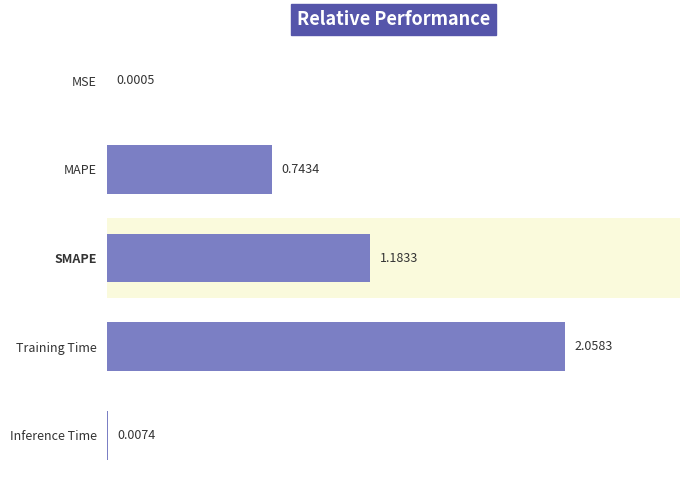

What is the sum of all values?

4.0